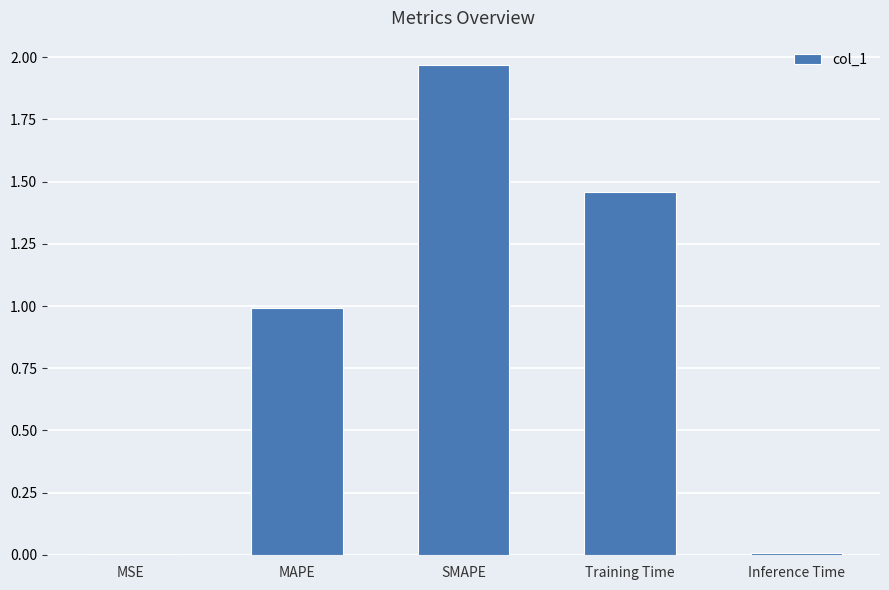

What value does the data have at MAPE?

1.0